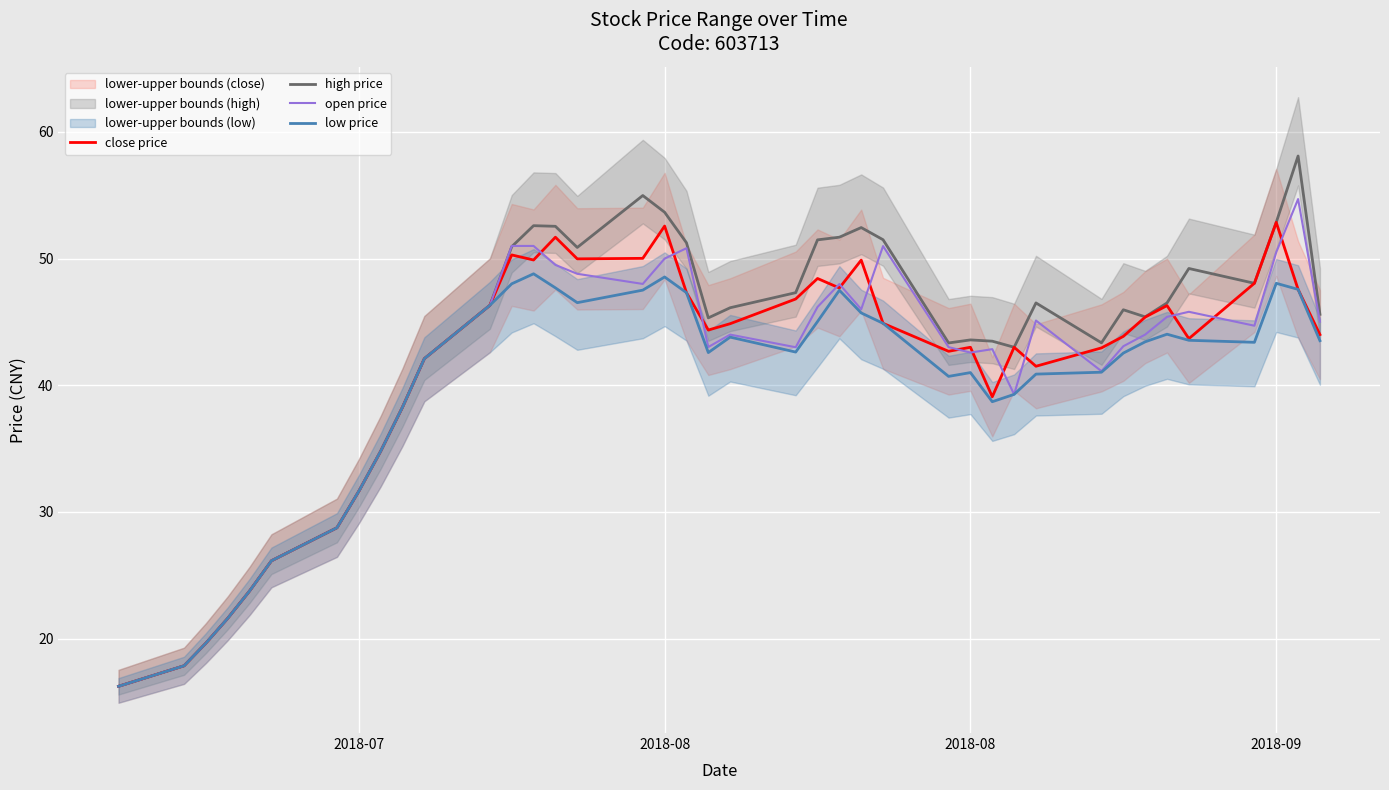

What is the greatest value displayed?

58.1